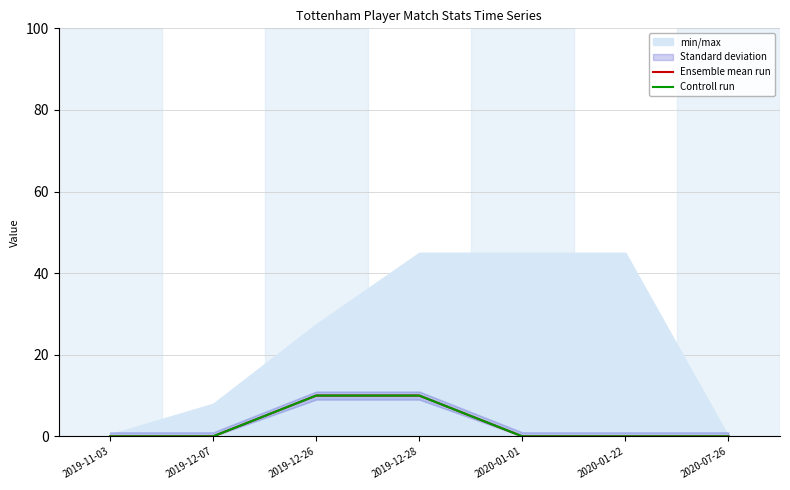

List the labels in order of Controll run value, smallest first.

2019-11-03, 2019-12-07, 2020-01-01, 2020-01-22, 2020-07-26, 2019-12-26, 2019-12-28